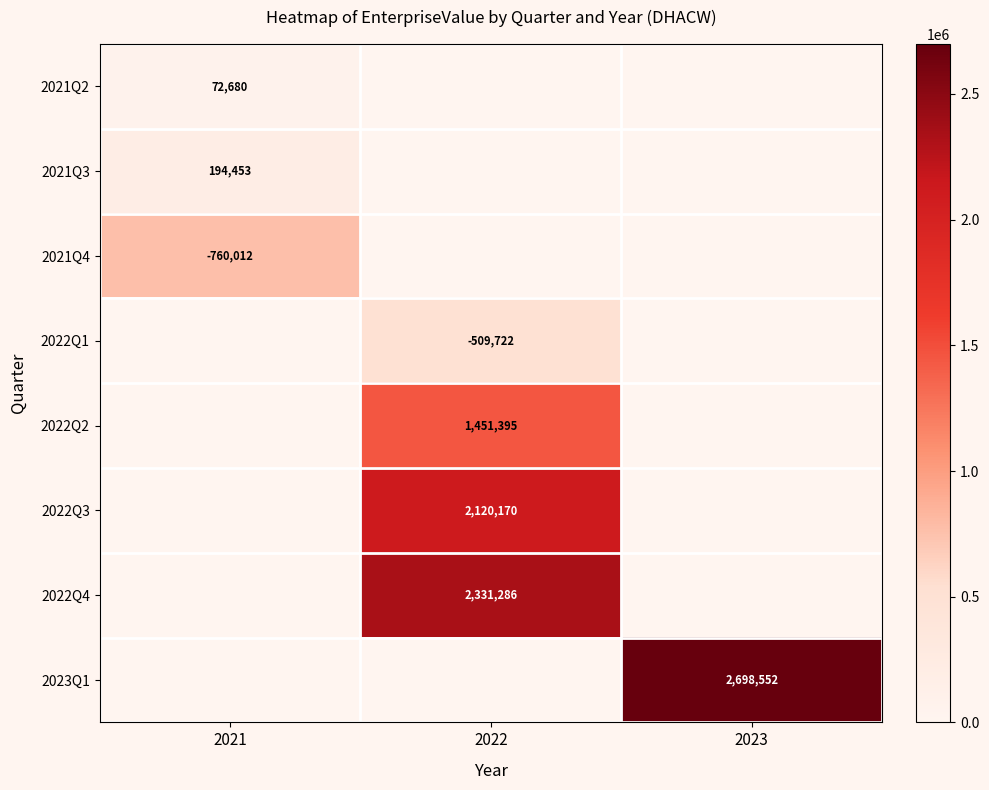

At which category is the sum across all series the highest?

2022